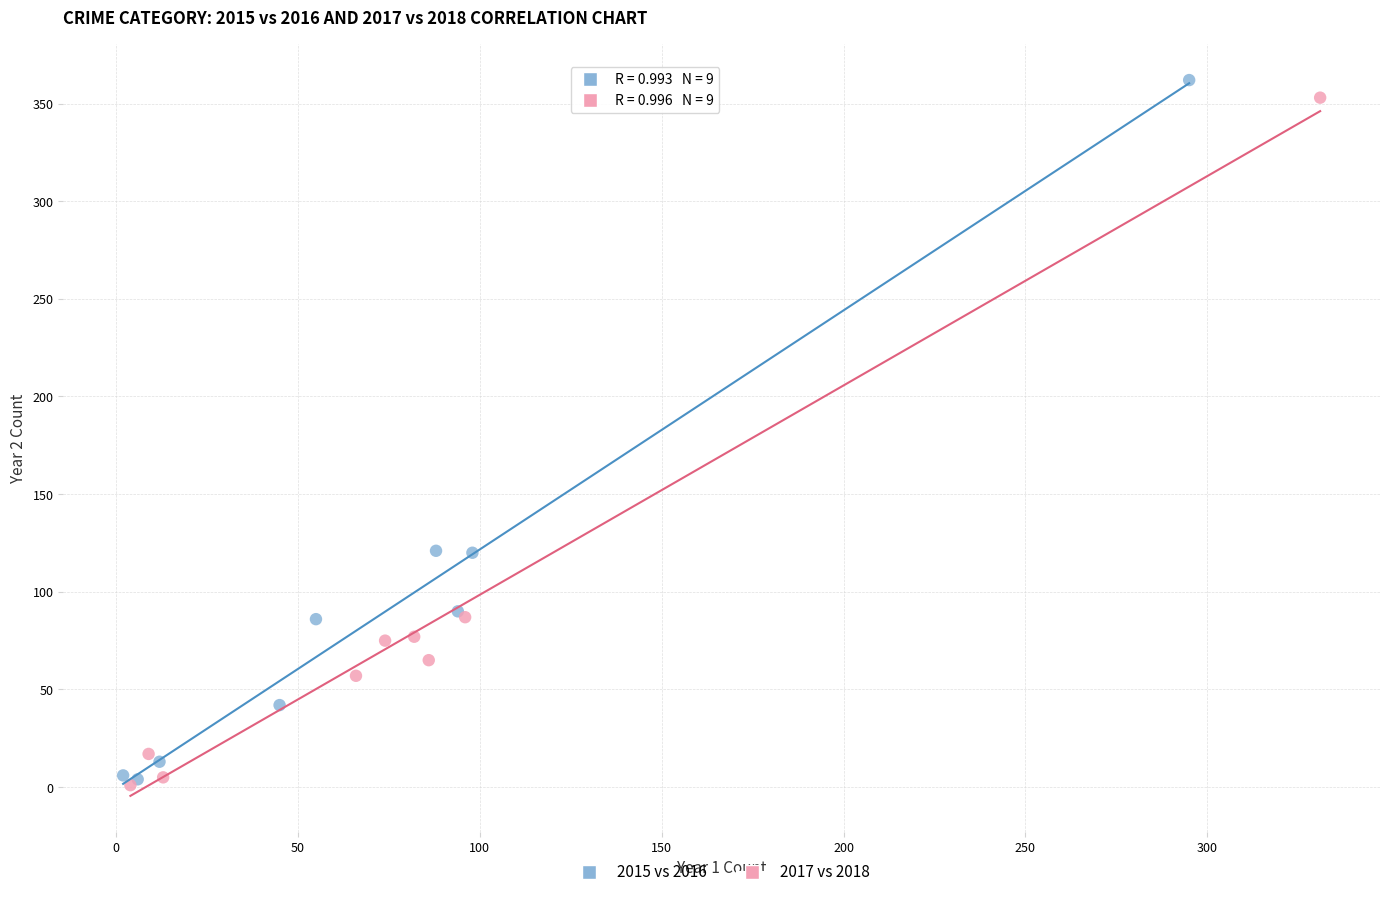

Which series has the widest spread of Y values?

2015 vs 2016